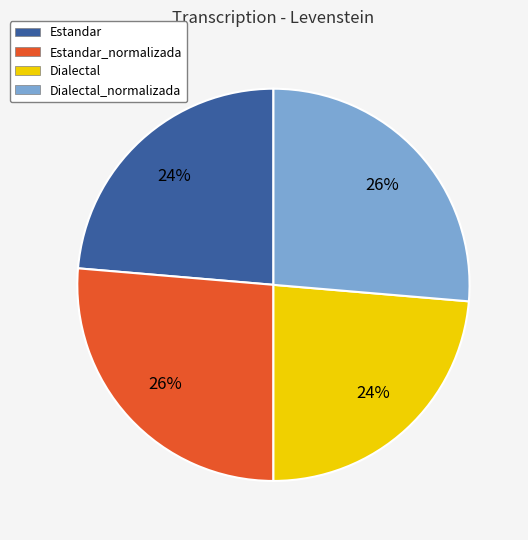

To the nearest percent, what percentage of the pie is Dialectal?

24%